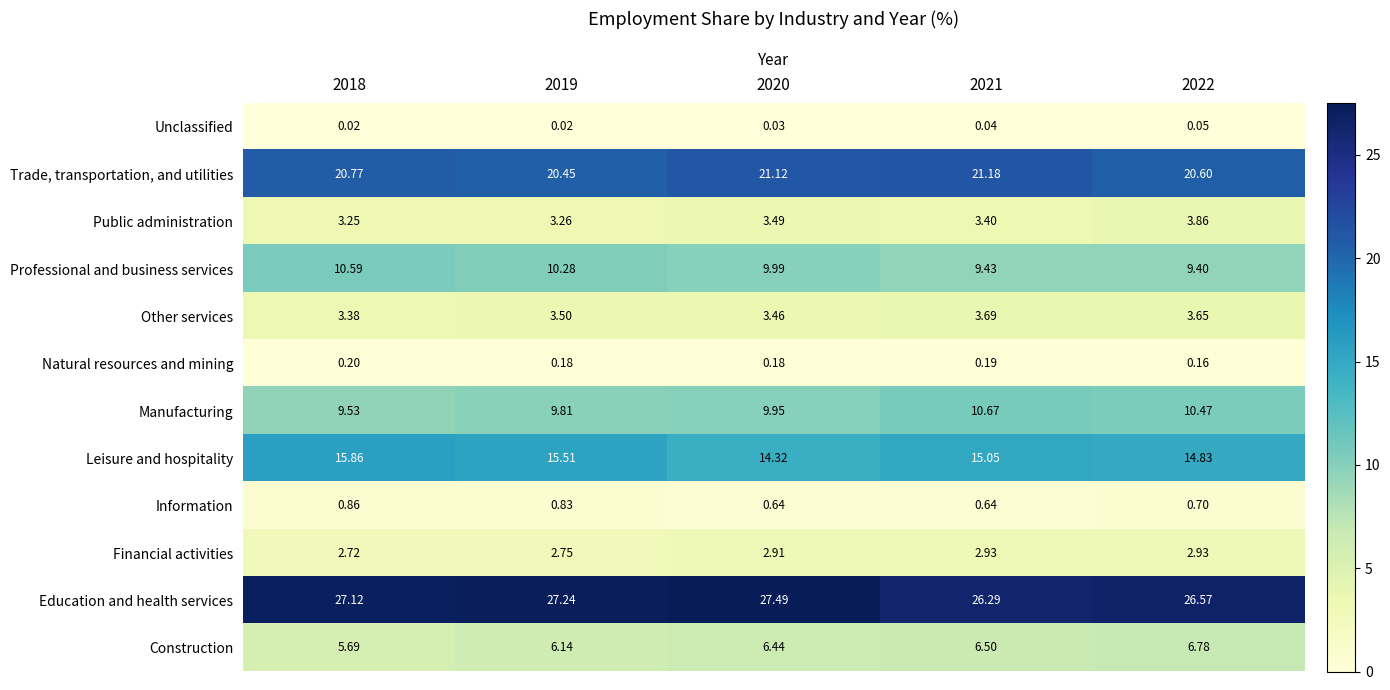

At how many categories does at least one series exceed 15?

5